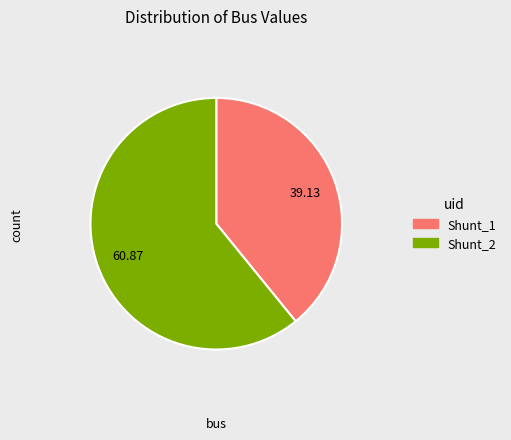

Which slice is the smallest?

Shunt_1